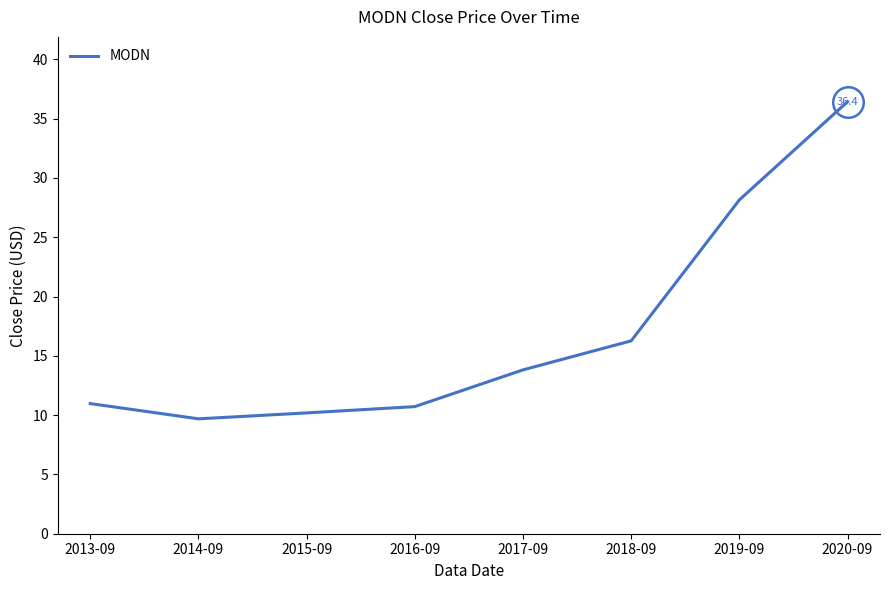

The value at 2017-09 is 18.5. True or false?

False